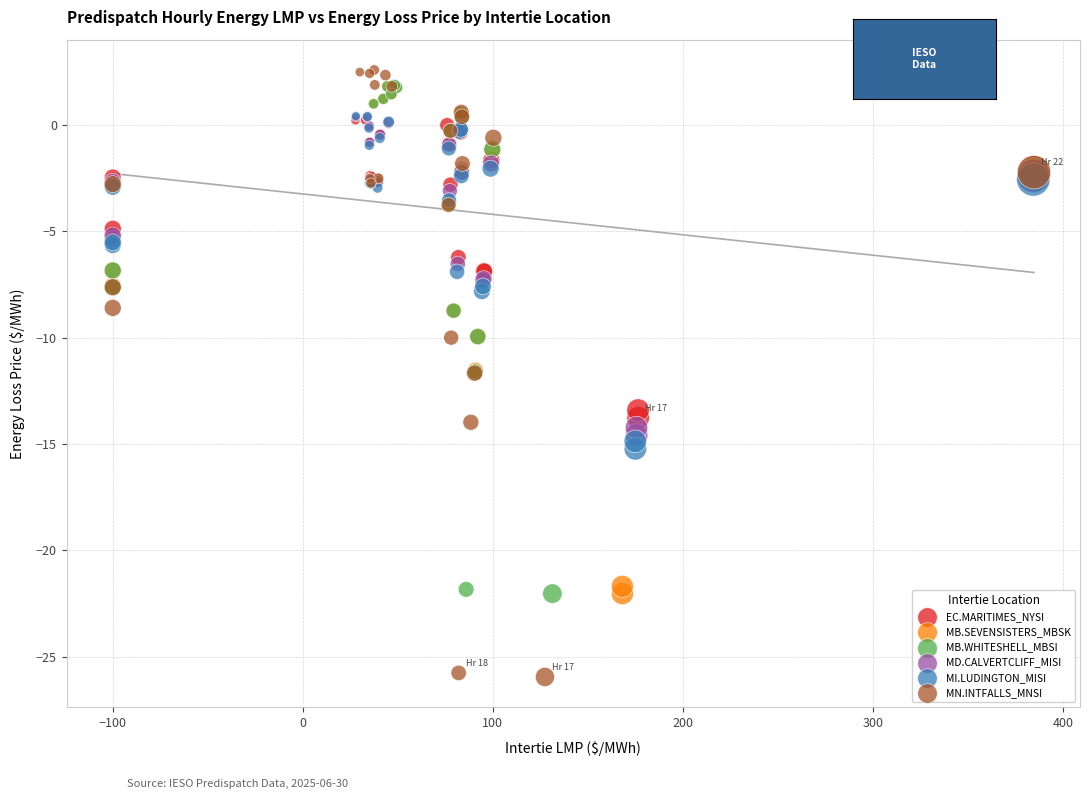

Which series has the largest Y range (max minus min)?

MN.INTFALLS_MNSI